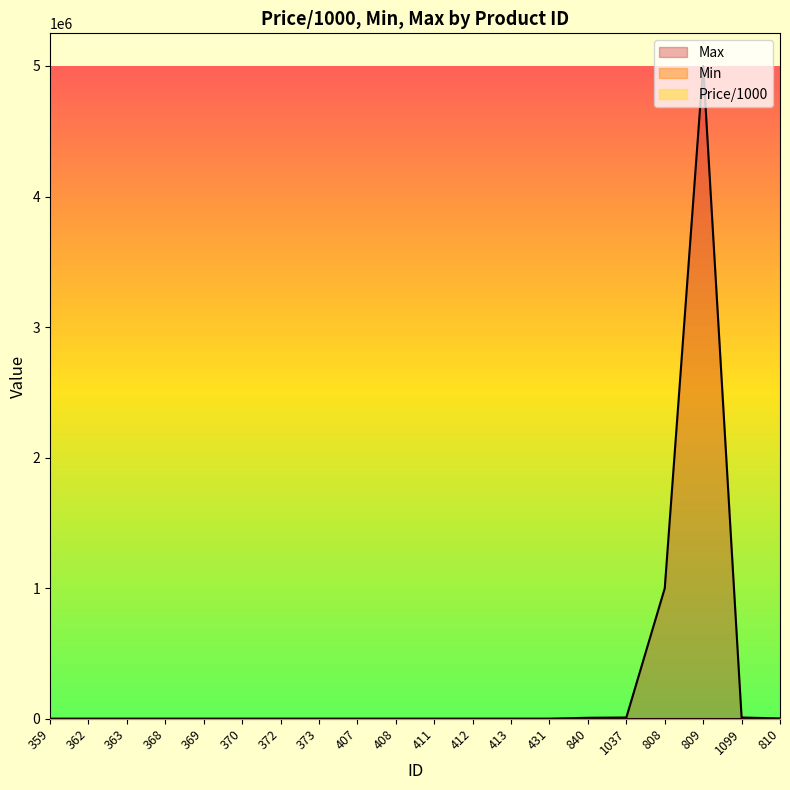

True or false: Min and Max cross at least once.

False